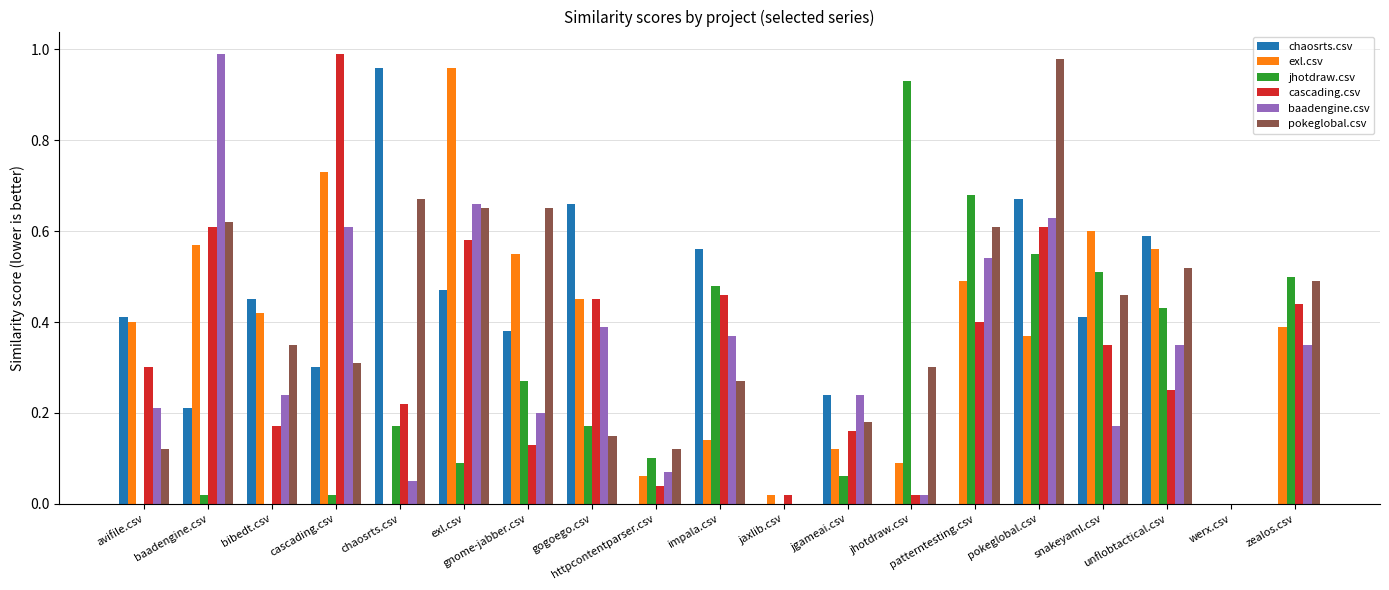

Which series changed the most between pokeglobal.csv and werx.csv?

pokeglobal.csv